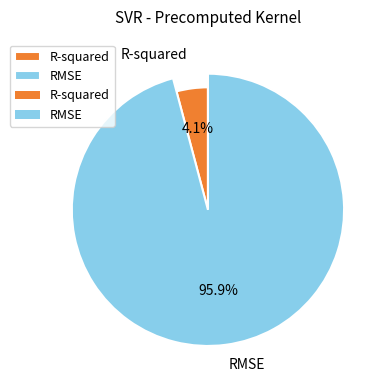

Combined, what portion of the pie is RMSE and R-squared?

100.0%